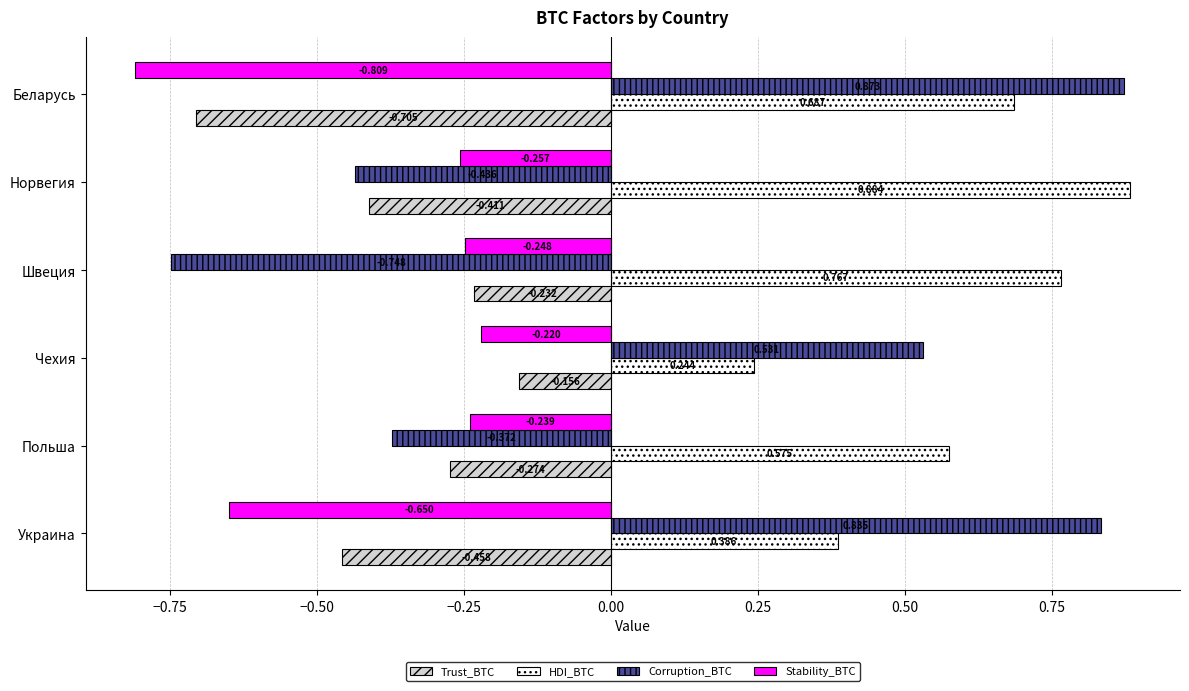

At which category does the chart reach its minimum across all series?

Беларусь